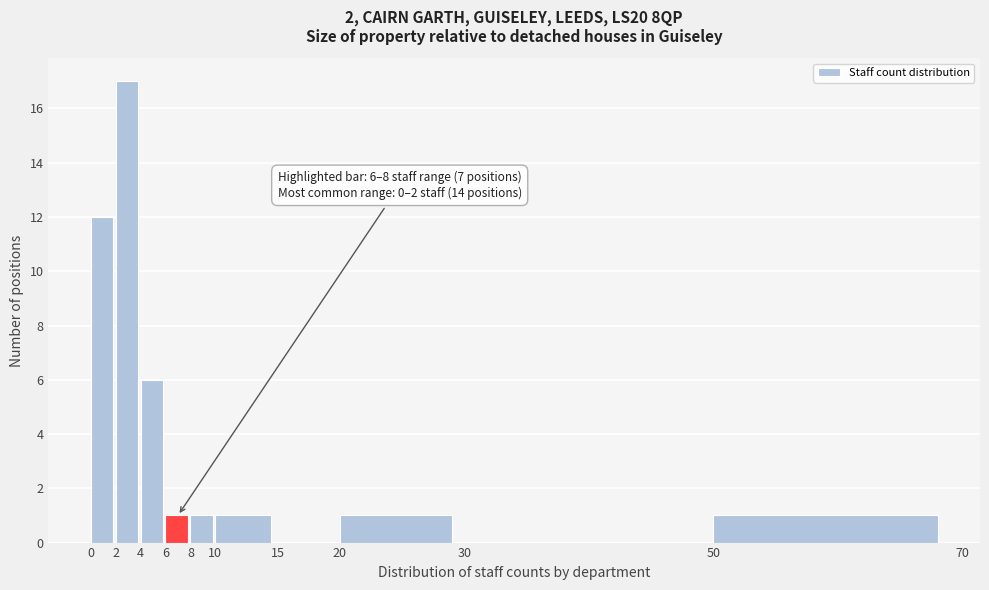

Over which range of the x-axis is the bar tallest?

2 to 4